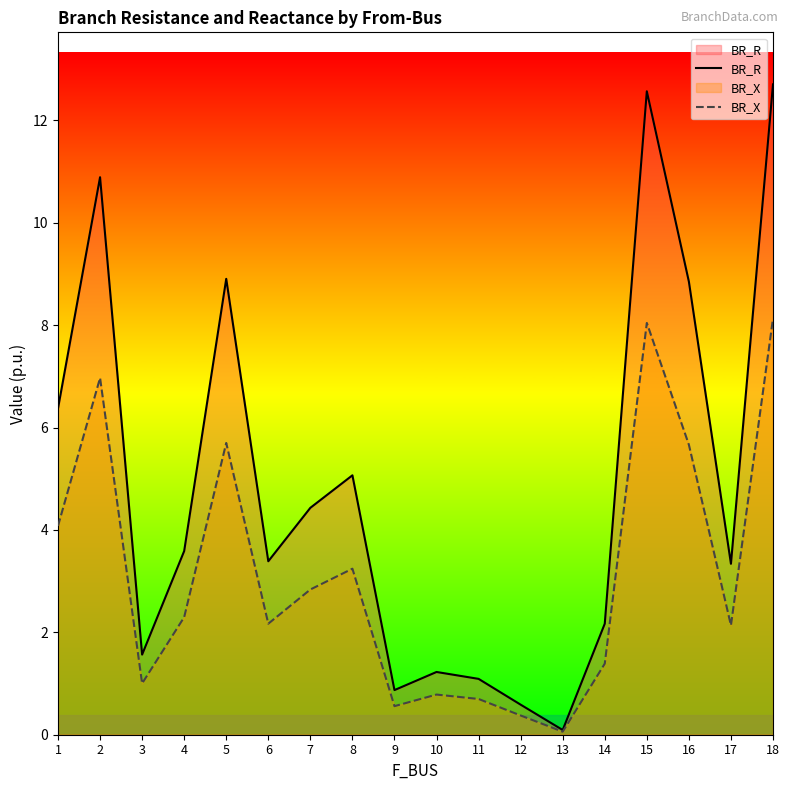

Which category has the lowest value in the BR_R series?

13